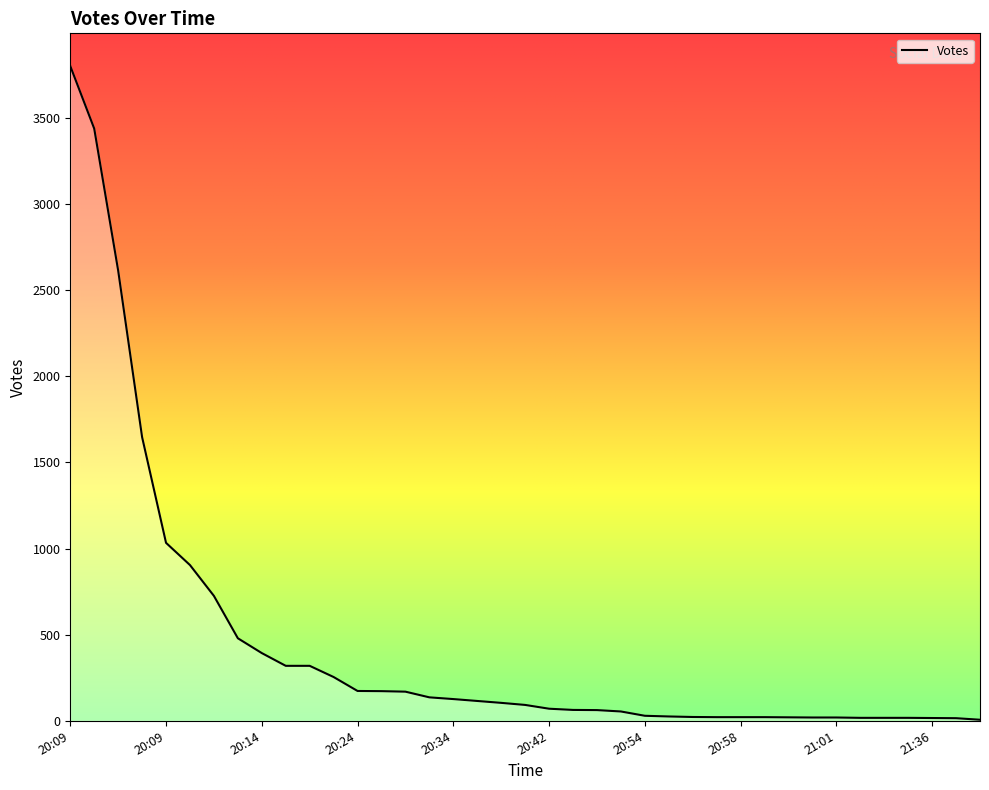

What is the difference between the second highest and minimum values?

3432